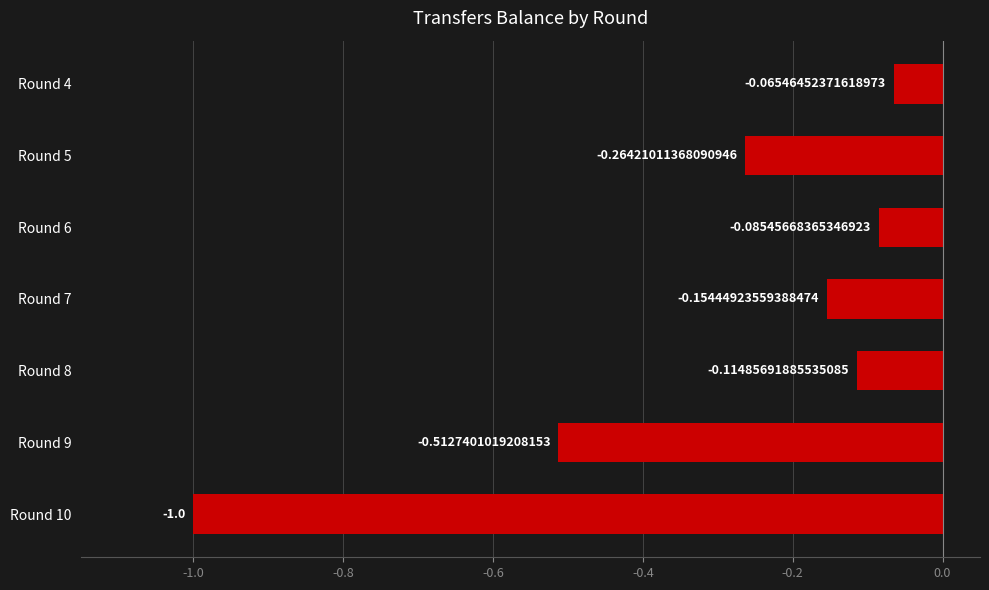

Does the chart contain any negative values?

Yes